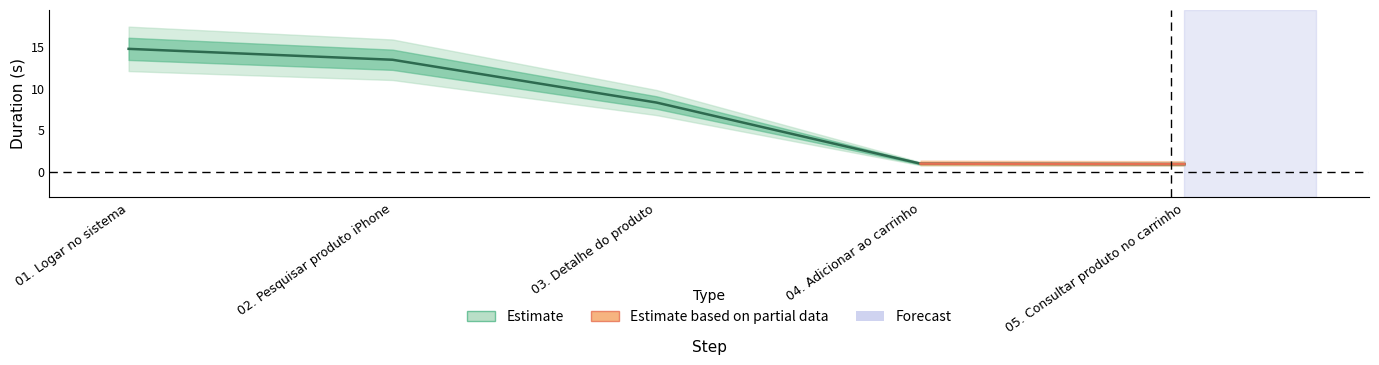

Reading left to right, list all the values displayed in this chart.

01. Logar no sistema=14.7	02. Pesquisar produto iPhone=13.4	03. Detalhe do produto=8.3	04. Adicionar ao carrinho=1.0	05. Consultar produto no carrinho=1.0